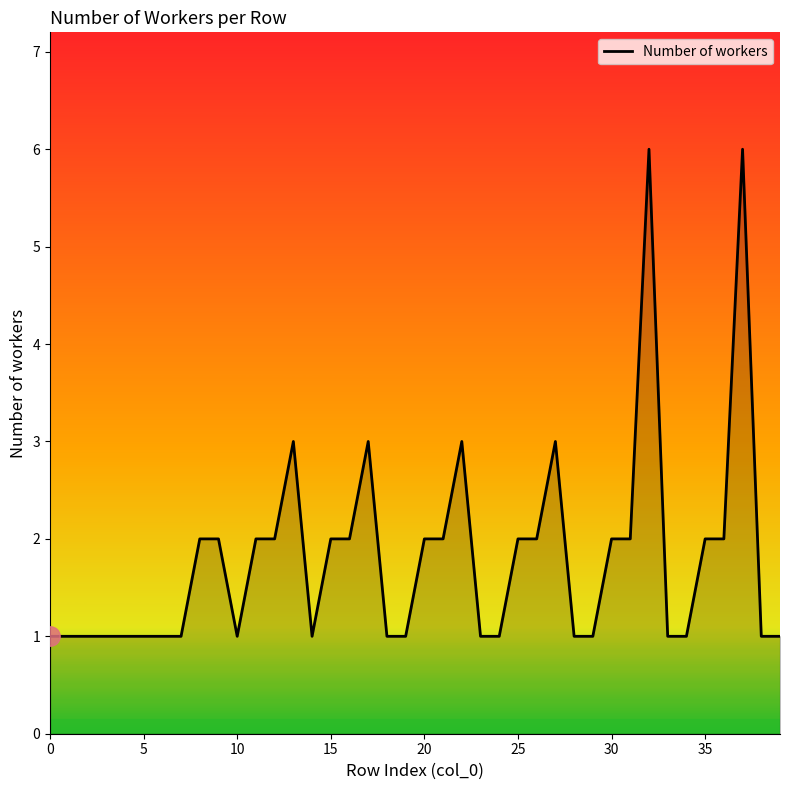

What is the maximum value shown in the chart?

6